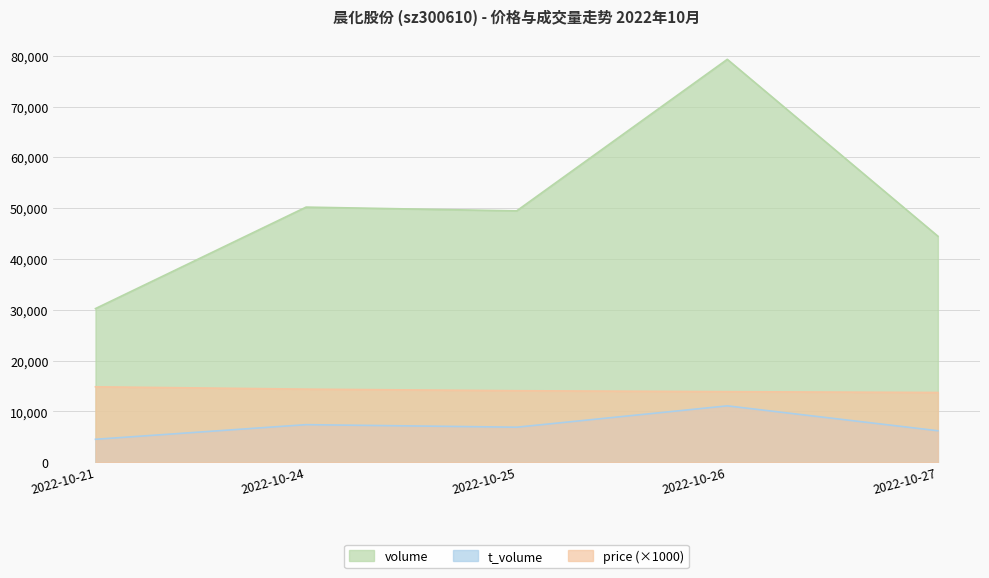

True or false: volume has more than 1 points higher than both neighbors.

True